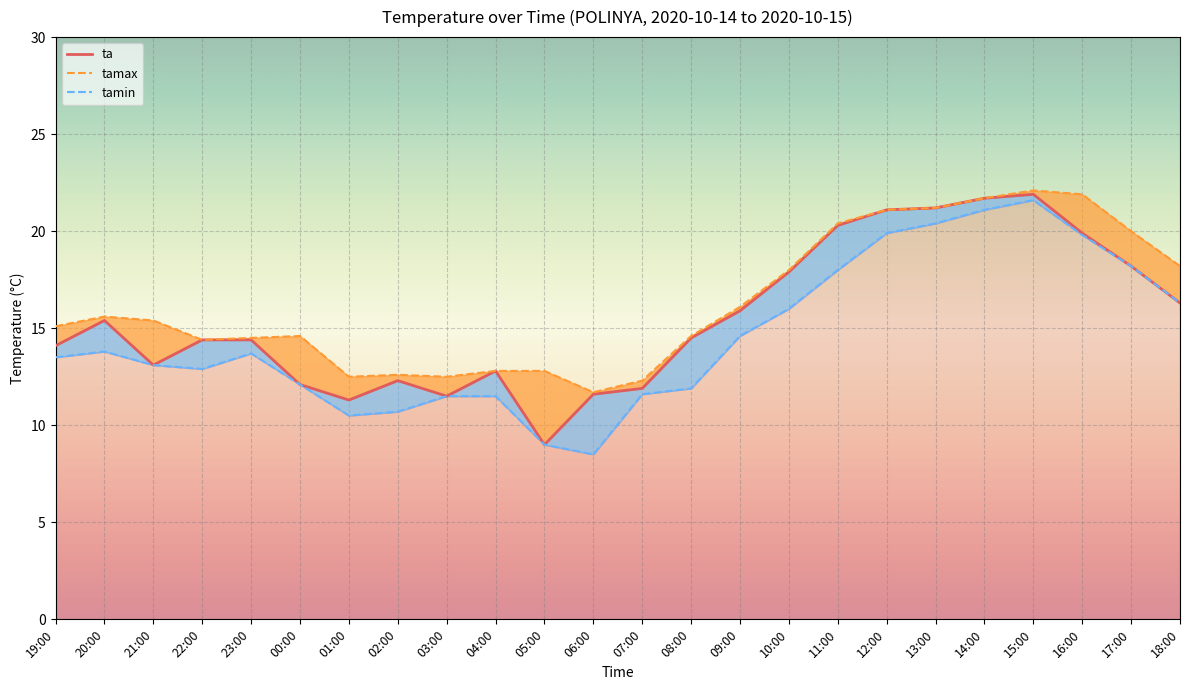

At which label is the value closest to 15?

20:00